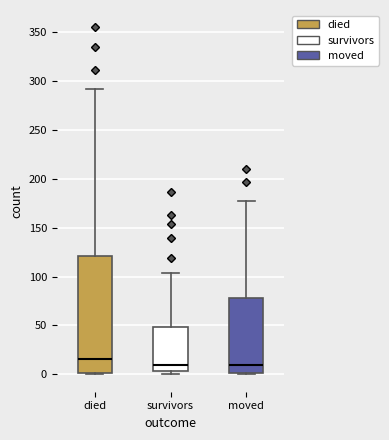

Reading left to right, transcribe this box plot: for each box, give where its median line is, the range the box spans, and where its two whiskers end, as read against the y-axis. The values are not printed on the chart, so give them approximately, as read against the axis.

died: median 15, box 0 to 120, whiskers 0 to 290
survivors: median 10, box 5 to 50, whiskers 0 to 105
moved: median 10, box 0 to 80, whiskers 0 to 175